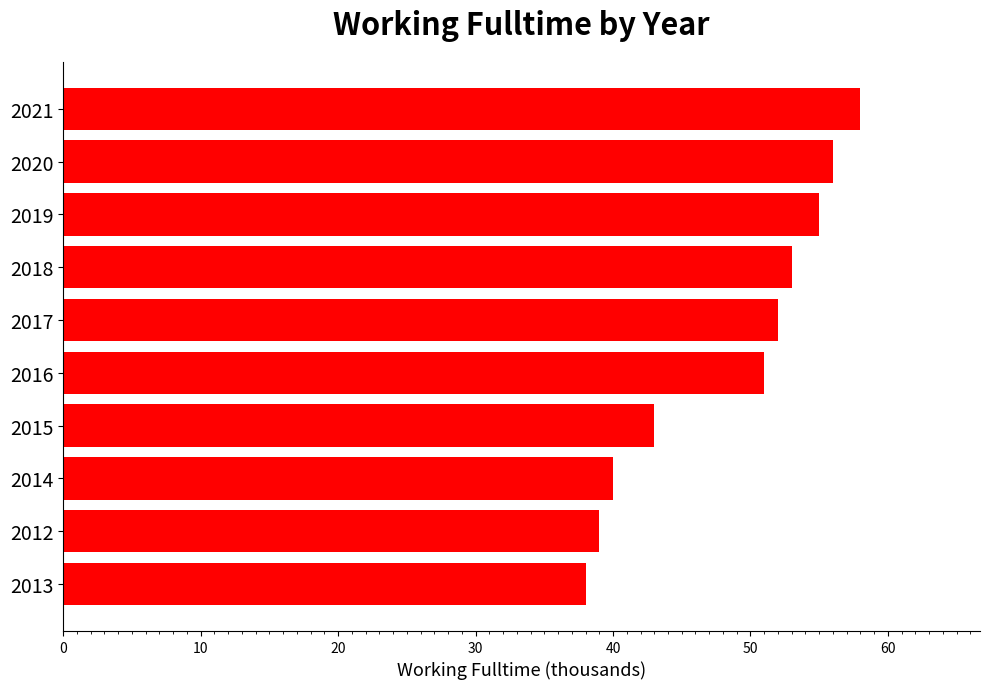

What is the difference between the maximum and minimum values?

20